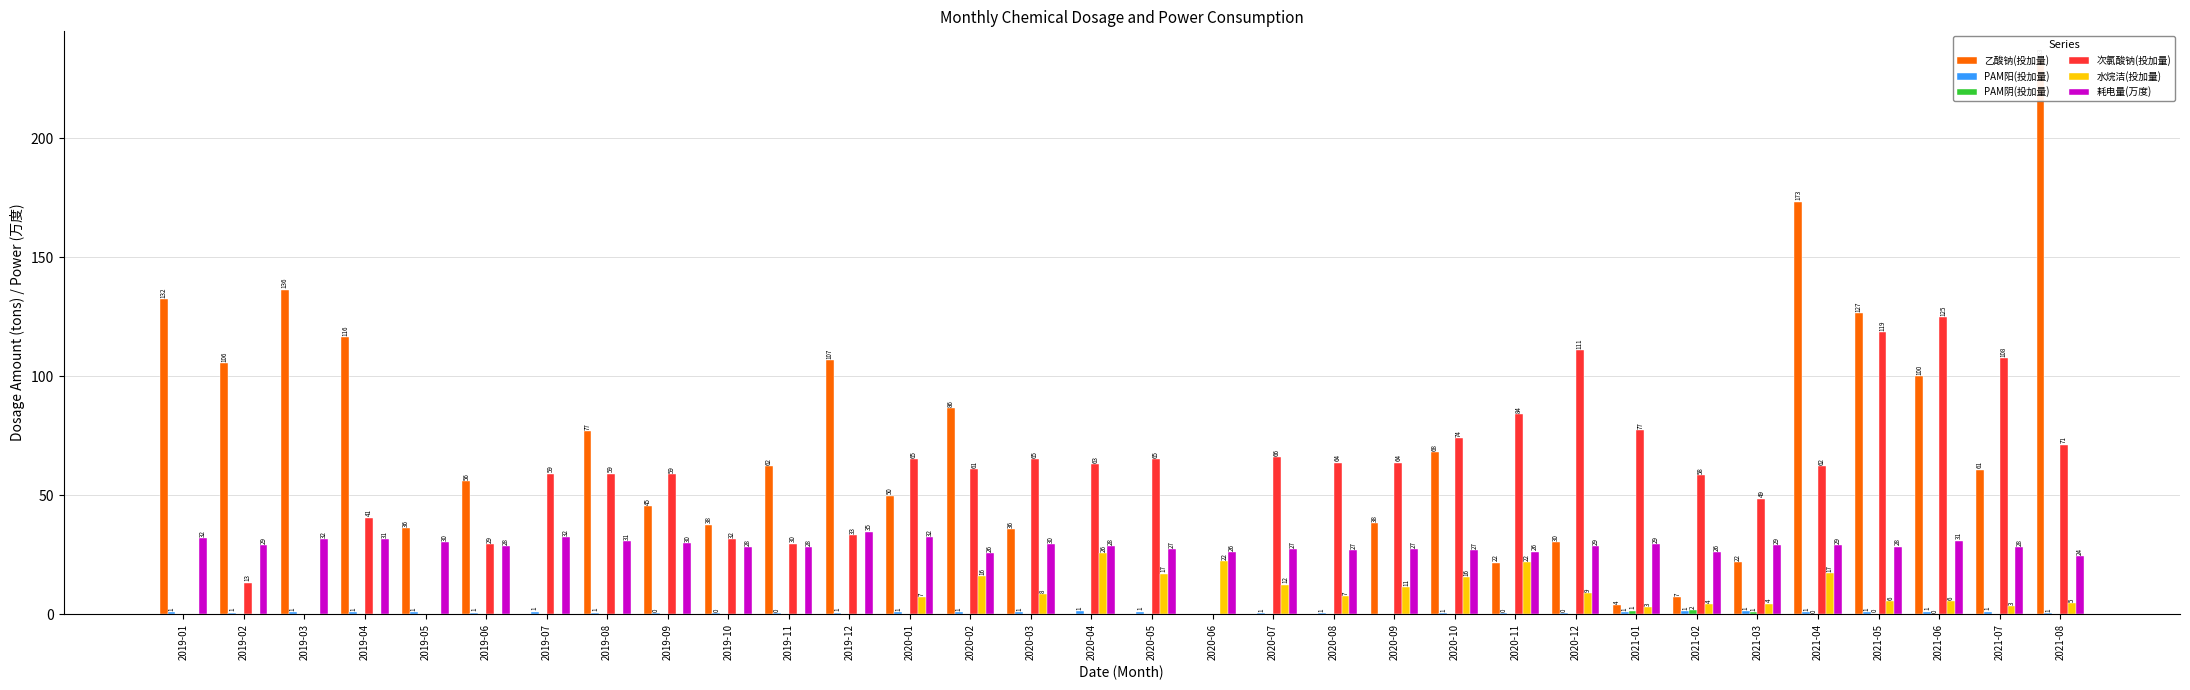

At which category is the sum across all series the highest?

2021-08